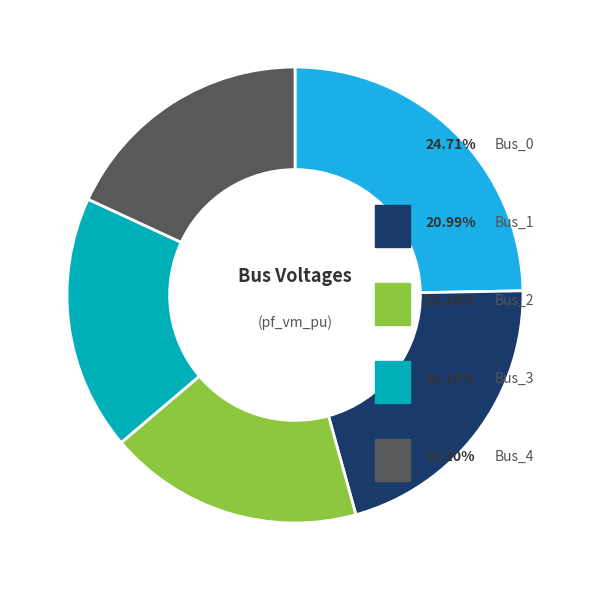

Is there any slice that represents more than half of the pie?

No